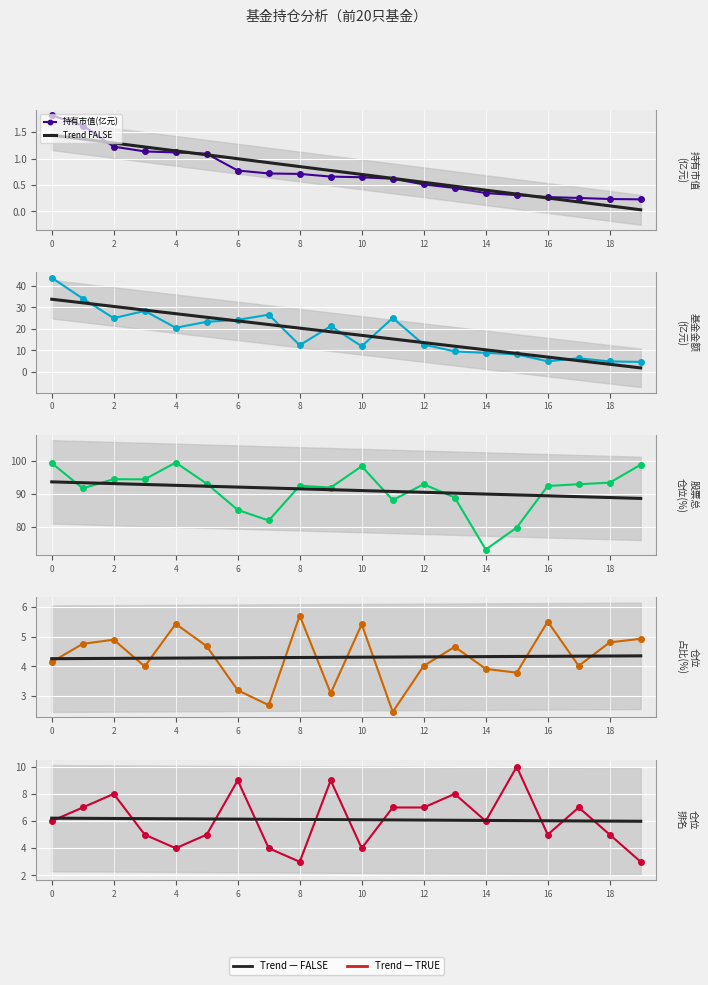

True or false: 基金金额 and 持有市值(亿元) intersect in this chart.

False